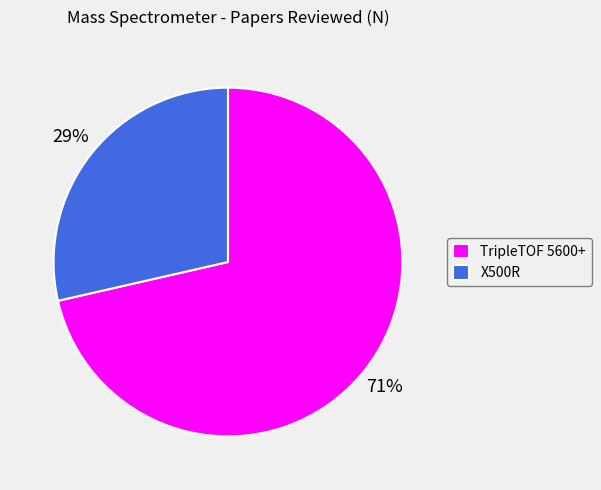

What is the ratio of the value at X500R to the value at TripleTOF 5600+?

0.4